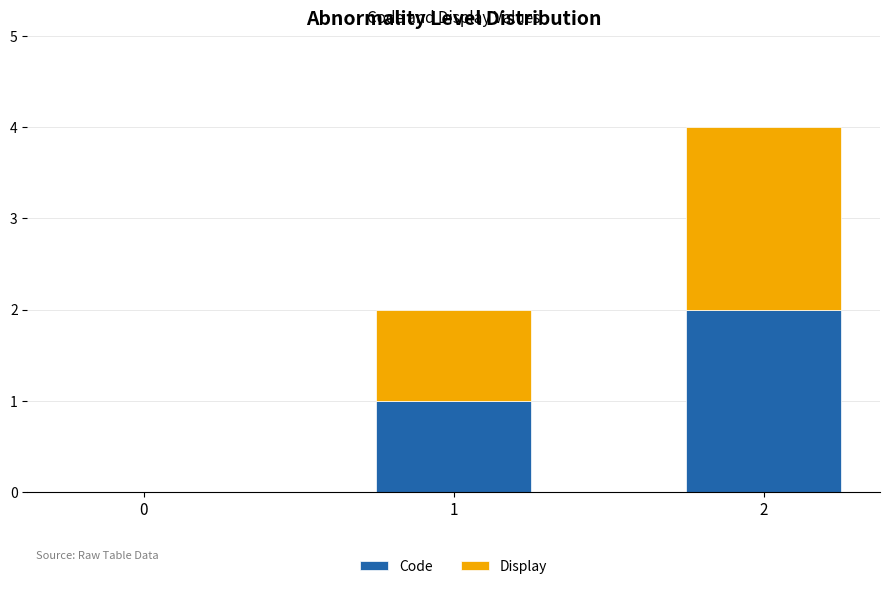

The Code series shows 2 at 2. True or false?

True